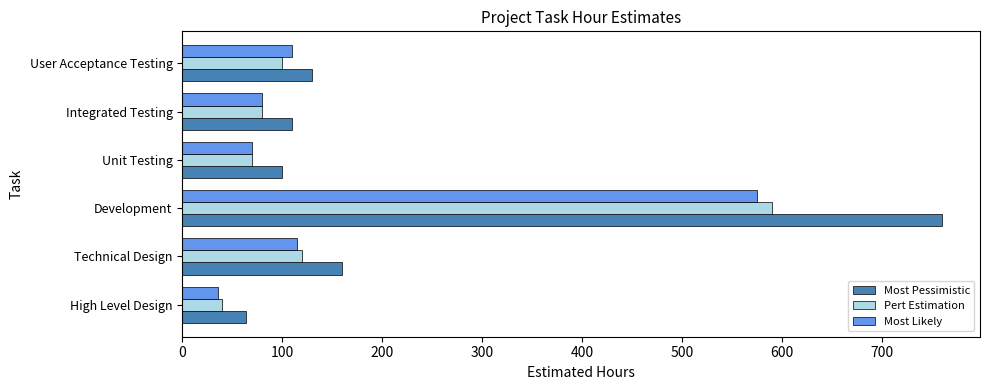

Which series has the largest total across all categories?

Most Pessimistic